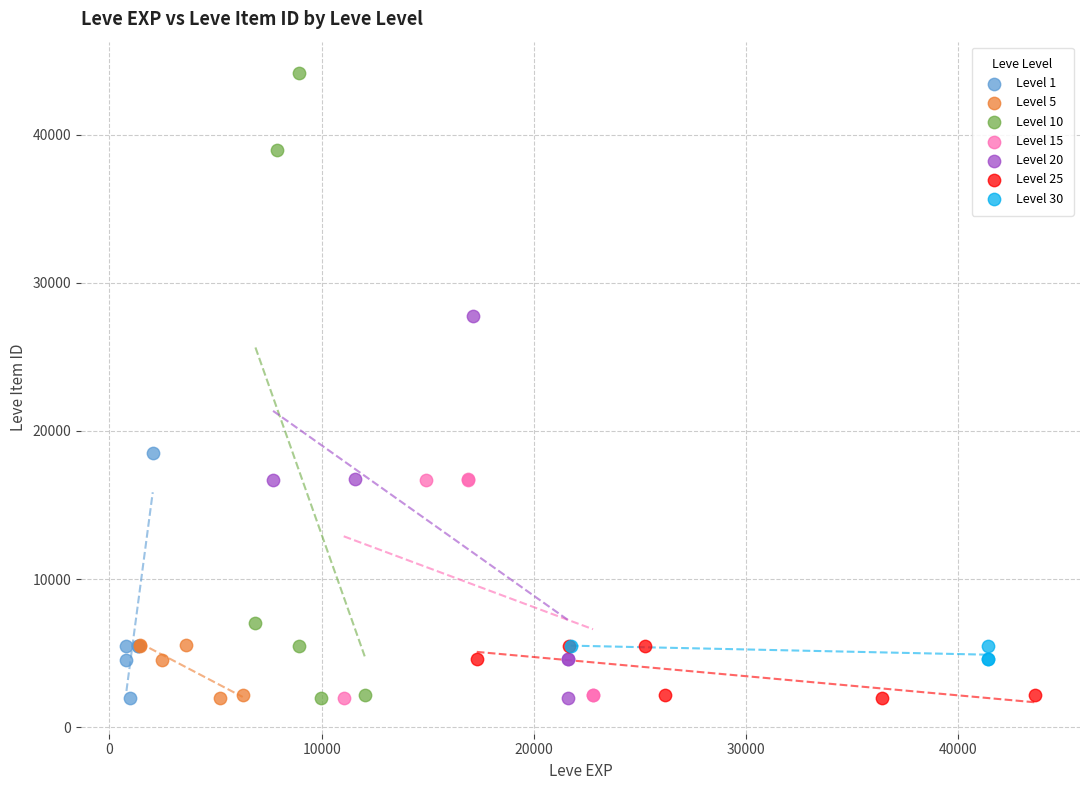

Which series has the widest spread of Y values?

Level 10